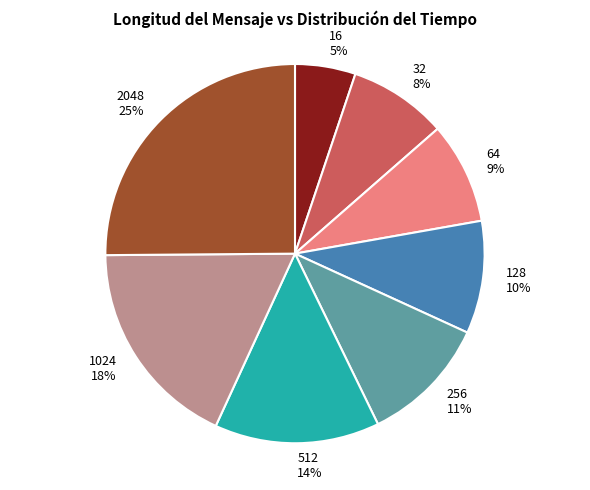

To the nearest percent, what is the difference between the largest and smallest slice percentages?

20%